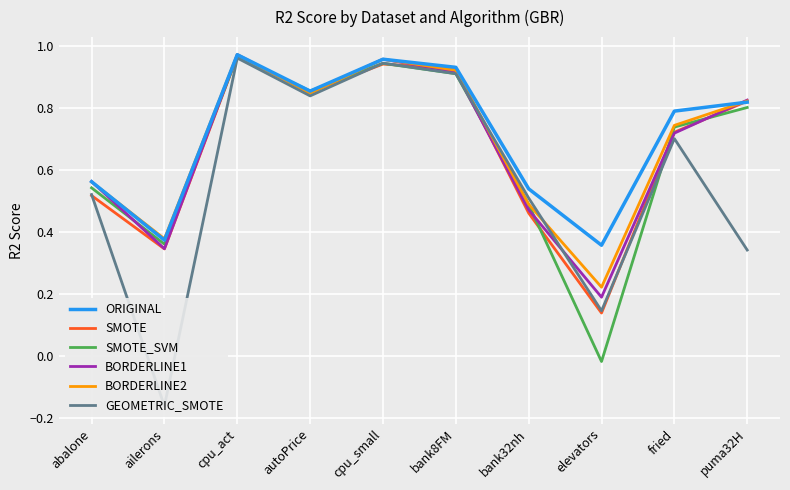

True or false: GEOMETRIC_SMOTE and BORDERLINE1 intersect in this chart.

True